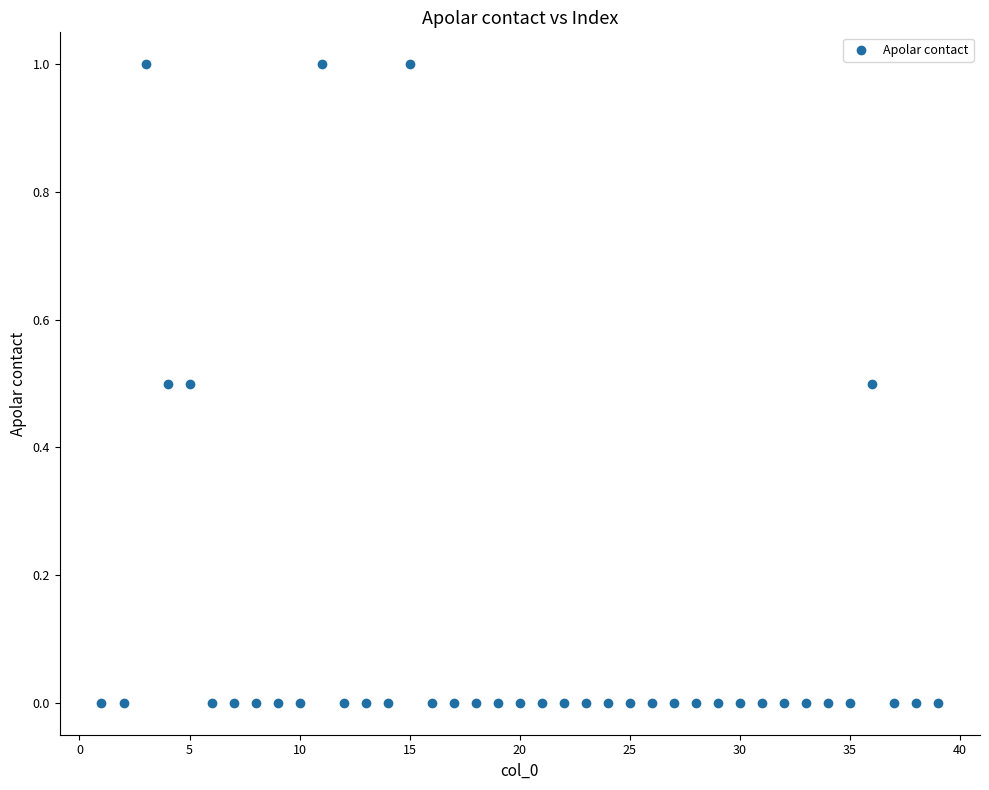

What is the range of X values (max minus min)?

38.0